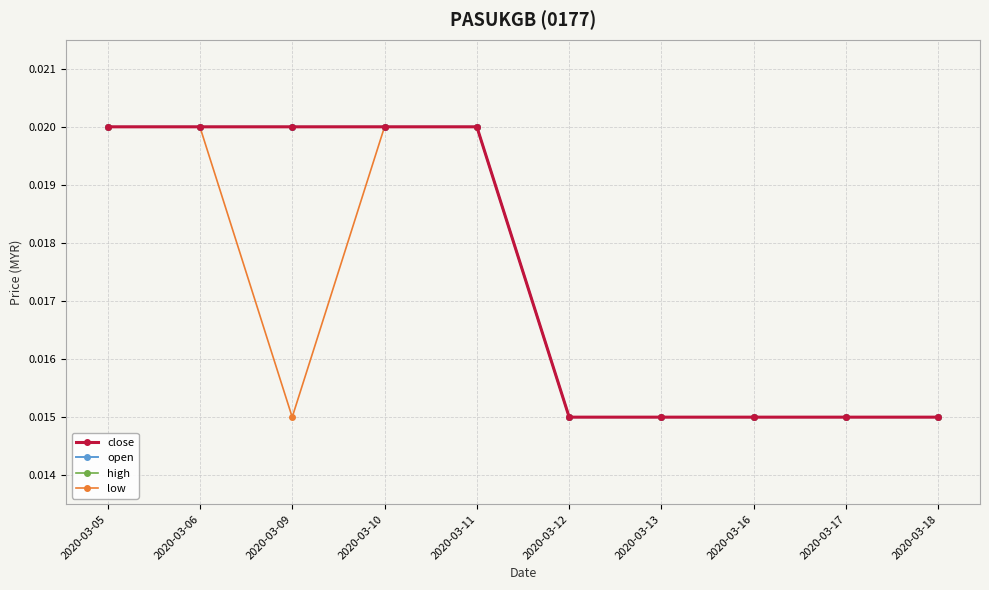

Is this an area chart (filled region under the line)?

No